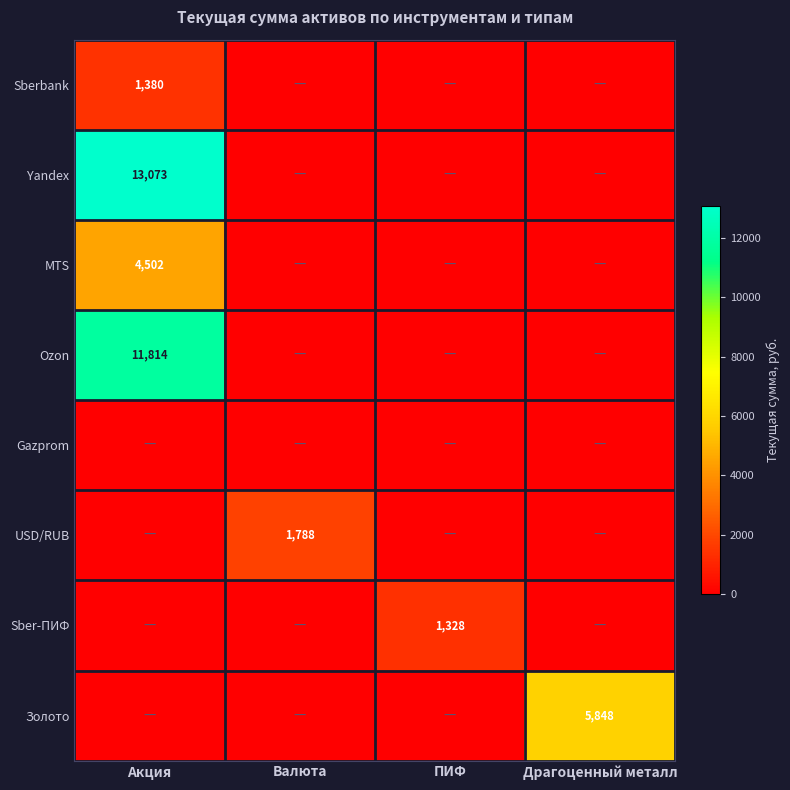

Between Драгоценный металл and Акция, which is larger?

Акция